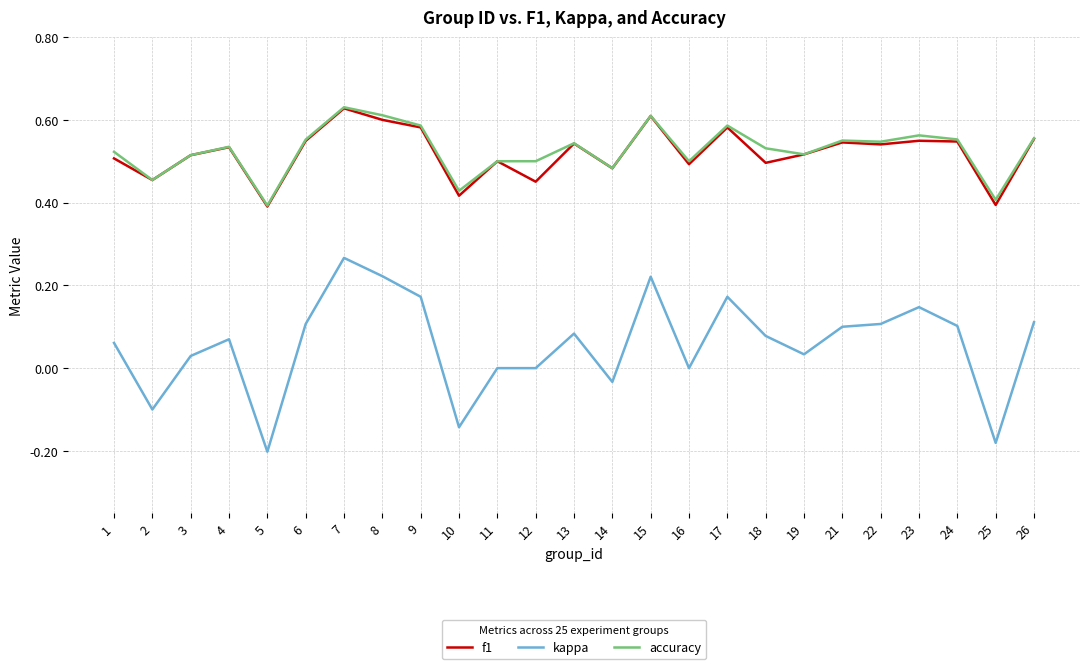

Between 2 and 11, which series saw the biggest shift?

kappa